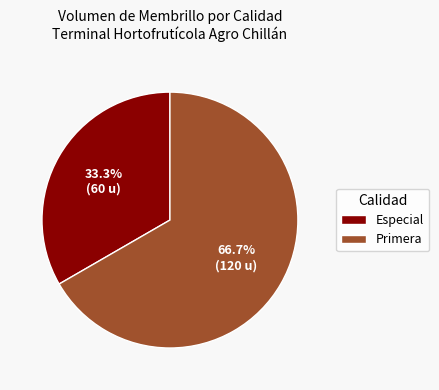

Between Especial and Primera, which is larger?

Primera